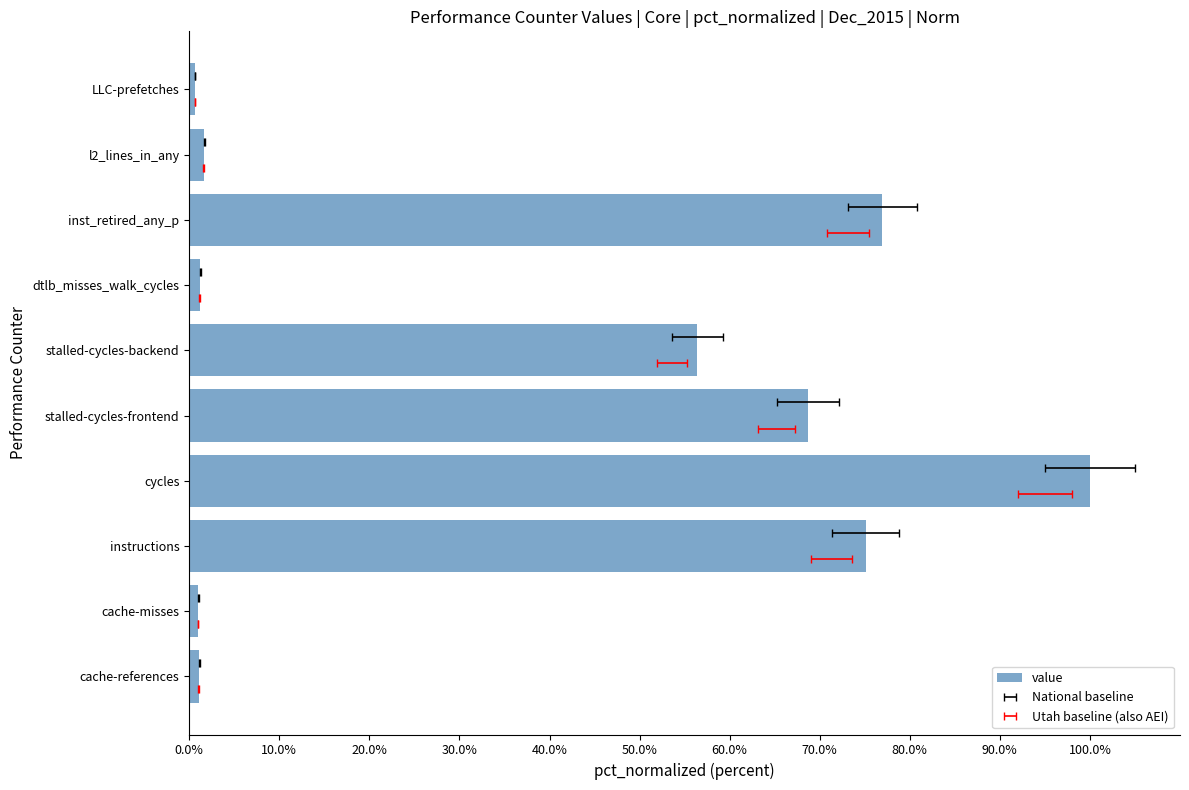

Are the bars grouped side by side (vs. stacked)?

No